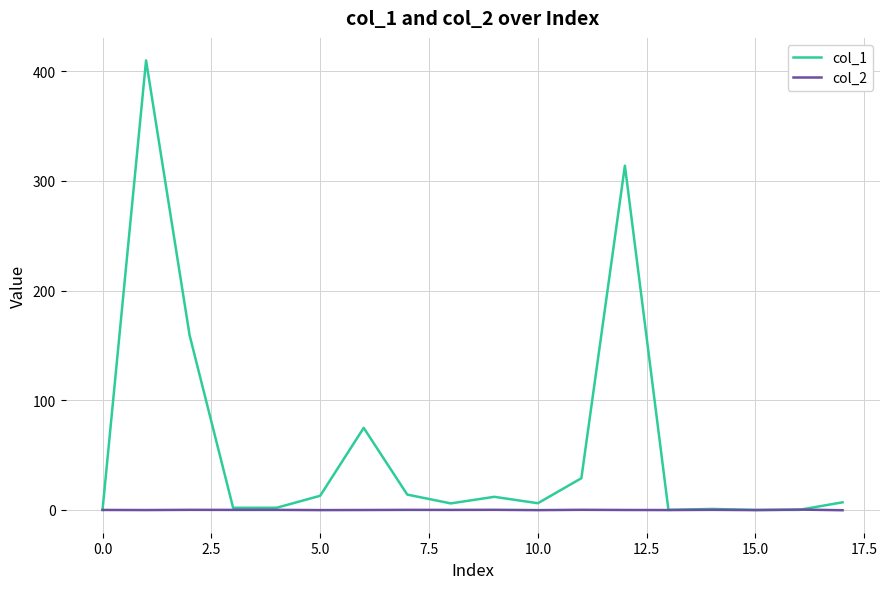

List the series in order of their peak value, highest first.

col_1, col_2